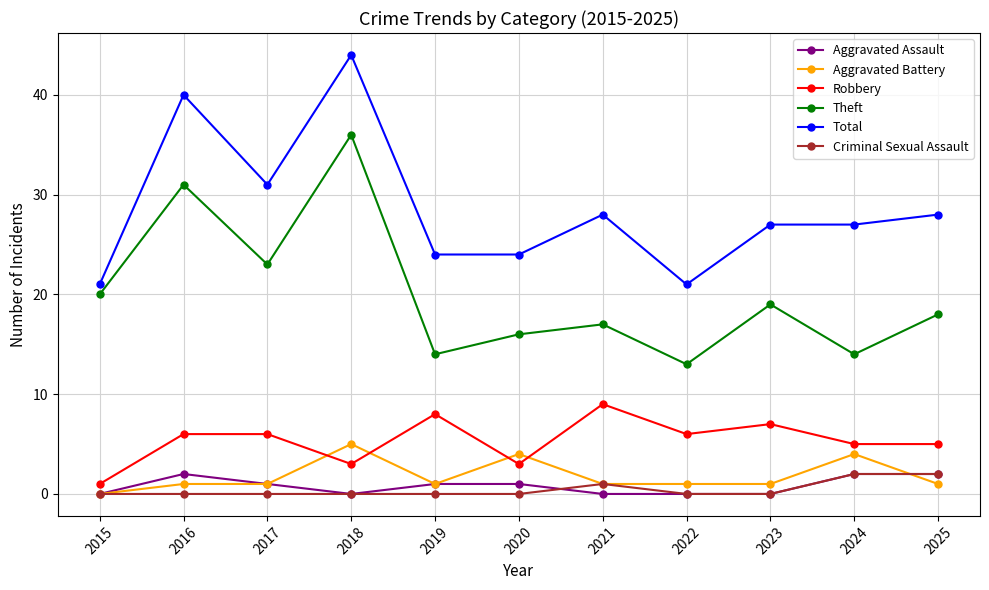

Which category has the highest value in the Total series?

2018